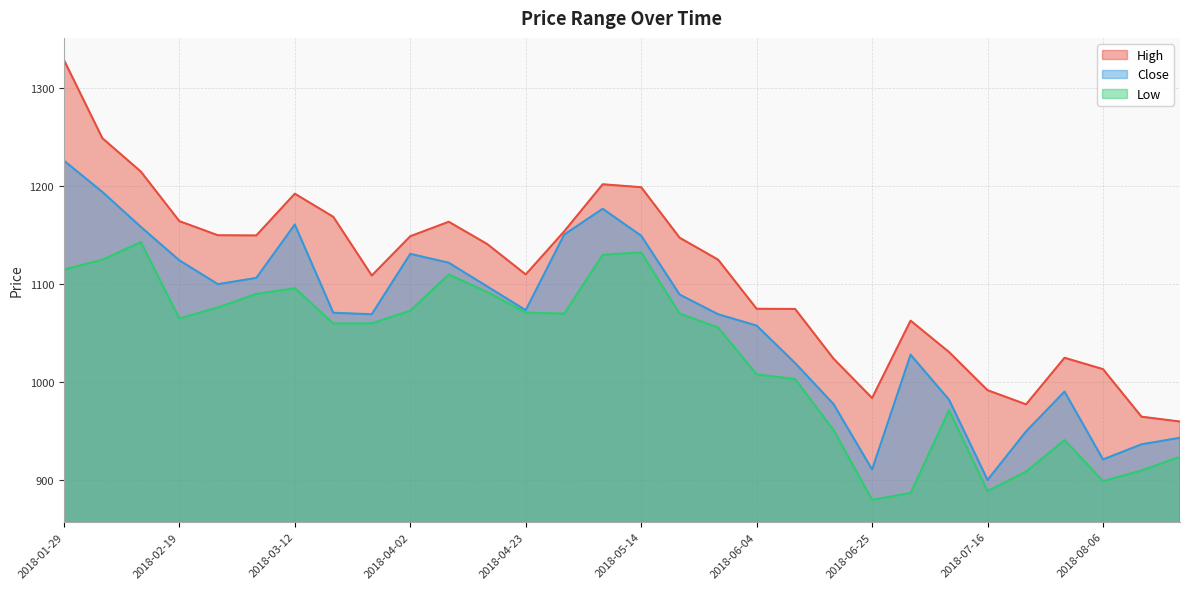

Reading left to right, extract all data points from this chart.

High: 1328.9	1249.0	1214.9	1164.4	1150.0	1149.8	1192.4	1168.8	1108.9	1149.0	1163.8	1141.0	1110.0	1154.0	1202.0	1199.0	1147.4	1125.1	1075.0	1074.8	1024.0	984.0	1062.9	1030.8	991.9	977.5	1025.0	1013.4	964.9	960.0
Close: 1226.2	1194.2	1158.5	1124.4	1100.1	1106.4	1160.9	1070.9	1069.4	1131.0	1121.9	1097.8	1073.6	1150.7	1177.0	1149.5	1089.4	1069.4	1057.8	1019.6	977.7	911.0	1028.2	982.2	900.4	949.8	990.5	921.3	936.7	943.4
Low: 1115.0	1125.0	1143.1	1065.1	1076.3	1090.1	1096.0	1059.9	1060.2	1073.1	1110.0	1092.1	1071.2	1070.0	1130.0	1132.5	1070.1	1055.8	1008.0	1003.2	951.2	880.1	887.0	971.5	889.0	908.8	941.0	899.2	910.0	924.0